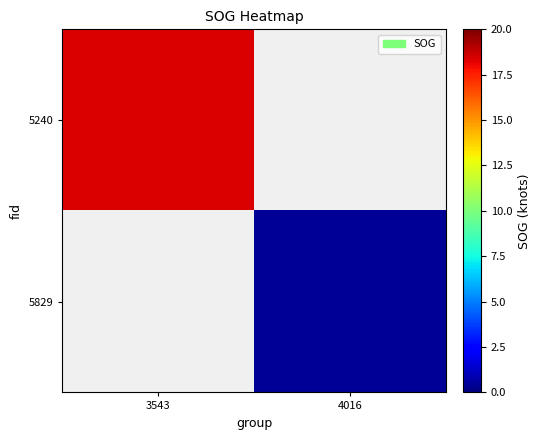

Rank the series by their maximum value, from highest to lowest.

5829, 5240